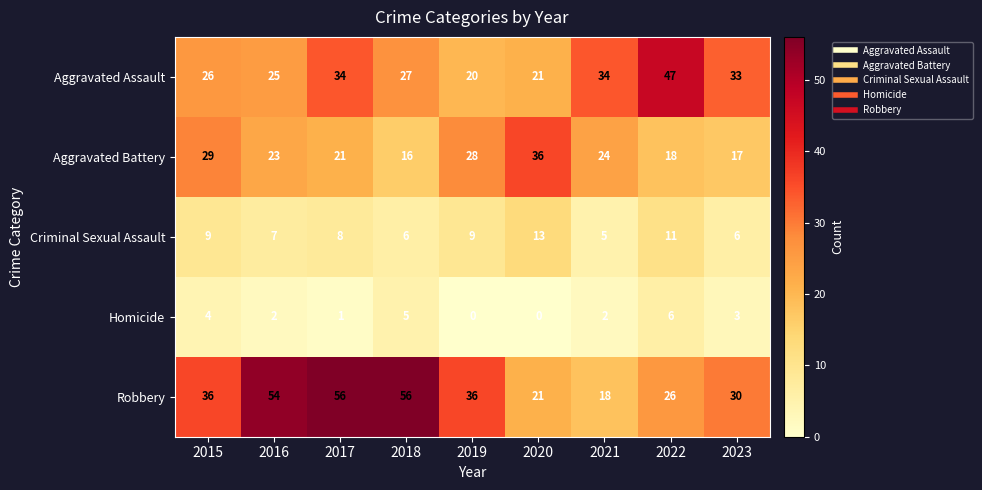

Which series has the widest spread of values?

Robbery